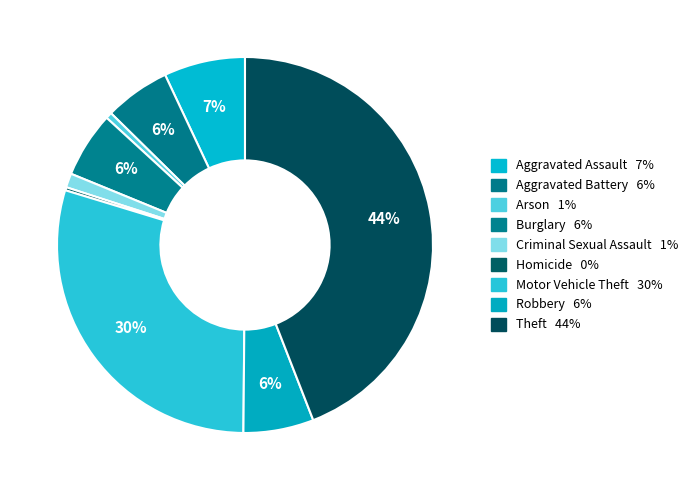

Which category has the biggest portion of the pie?

Theft